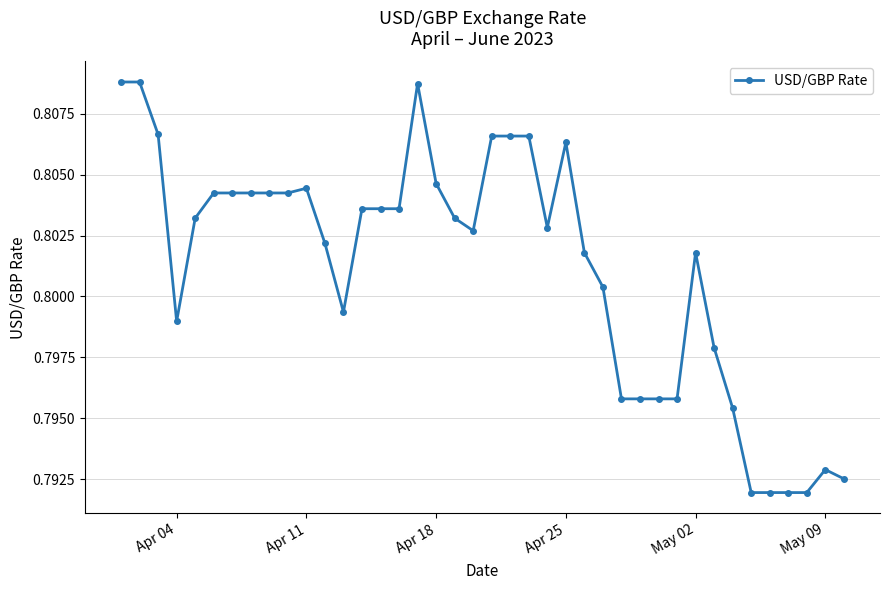

How many values are between 0 and 1?

40